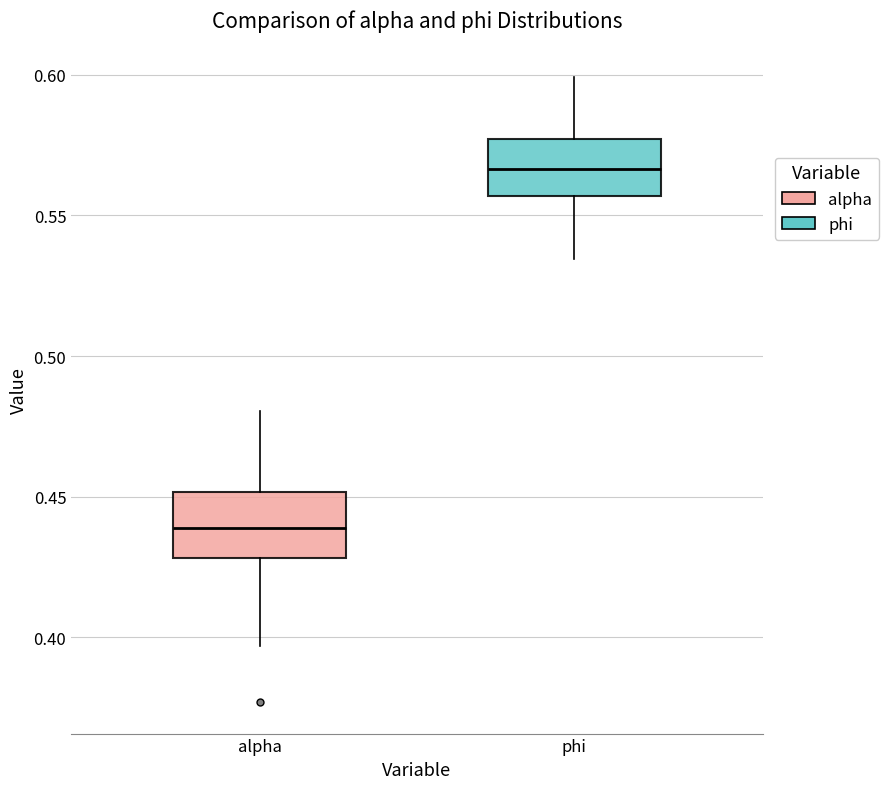

Reading left to right, read every box against the y-axis: the position of its median line, the range the box covers, and the ends of its whiskers. The values are not printed on the chart, so give them approximately, as read against the axis.

alpha: median 0.440, box 0.430 to 0.450, whiskers 0.395 to 0.480
phi: median 0.565, box 0.555 to 0.575, whiskers 0.535 to 0.600